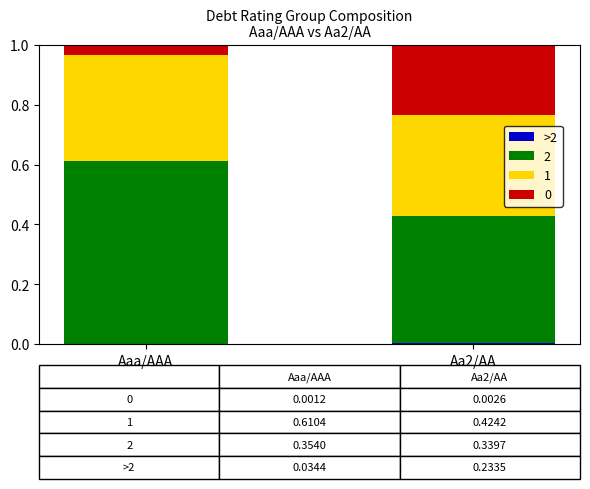

How many distinct data groups are displayed?

4